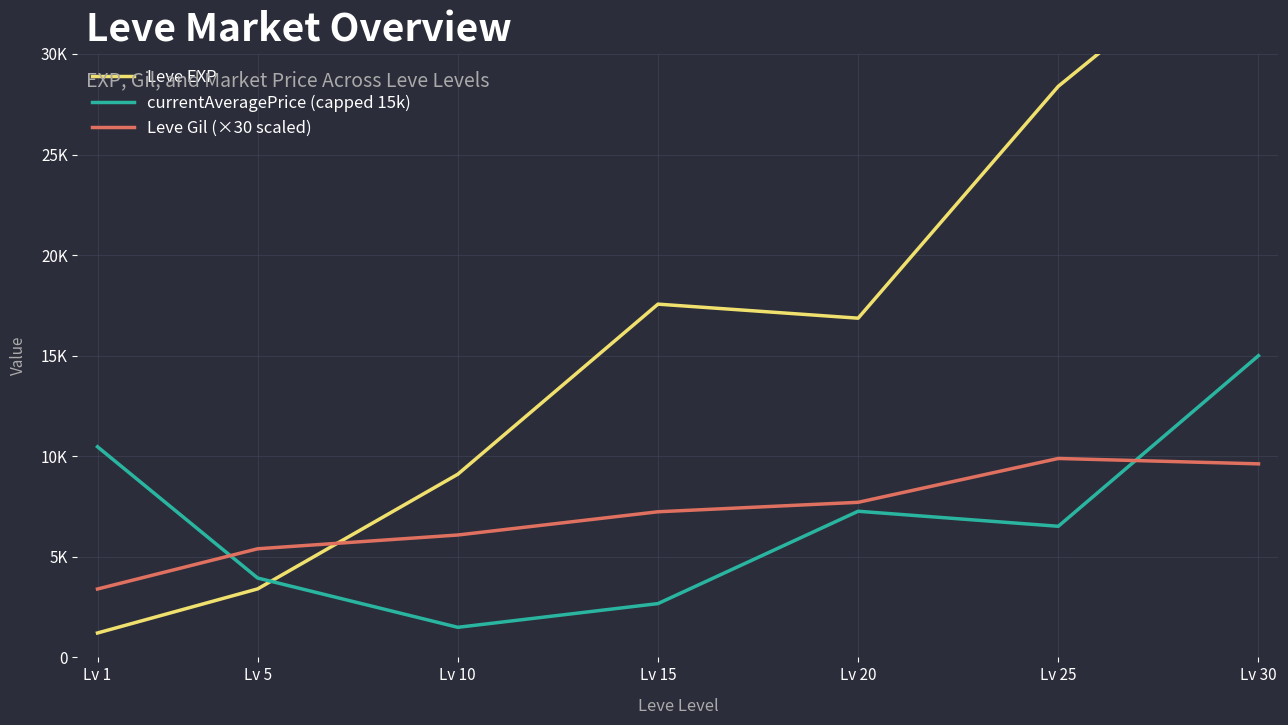

Which series has the largest range (max minus min)?

Leve EXP